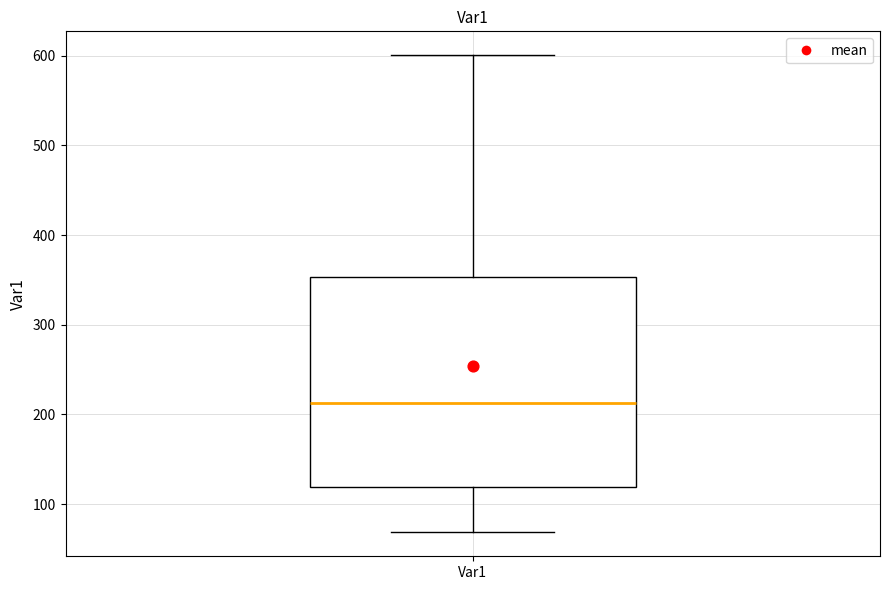

Where does the median line of the box for Var1 sit on the y-axis? The values are not printed on the chart, so give them approximately, as read against the axis.

210